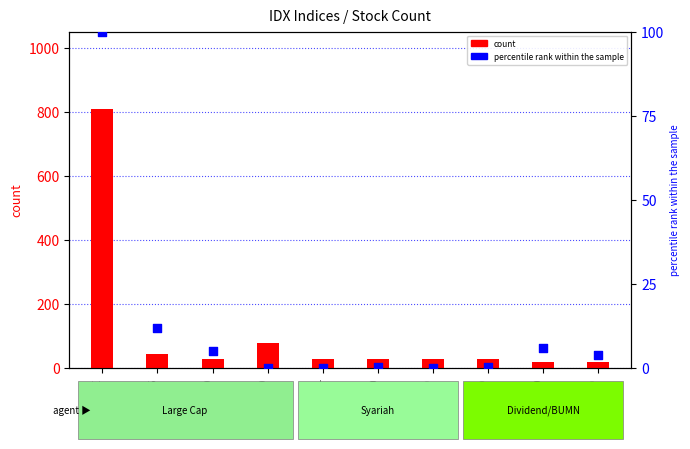

Which series has the largest Y range (max minus min)?

count